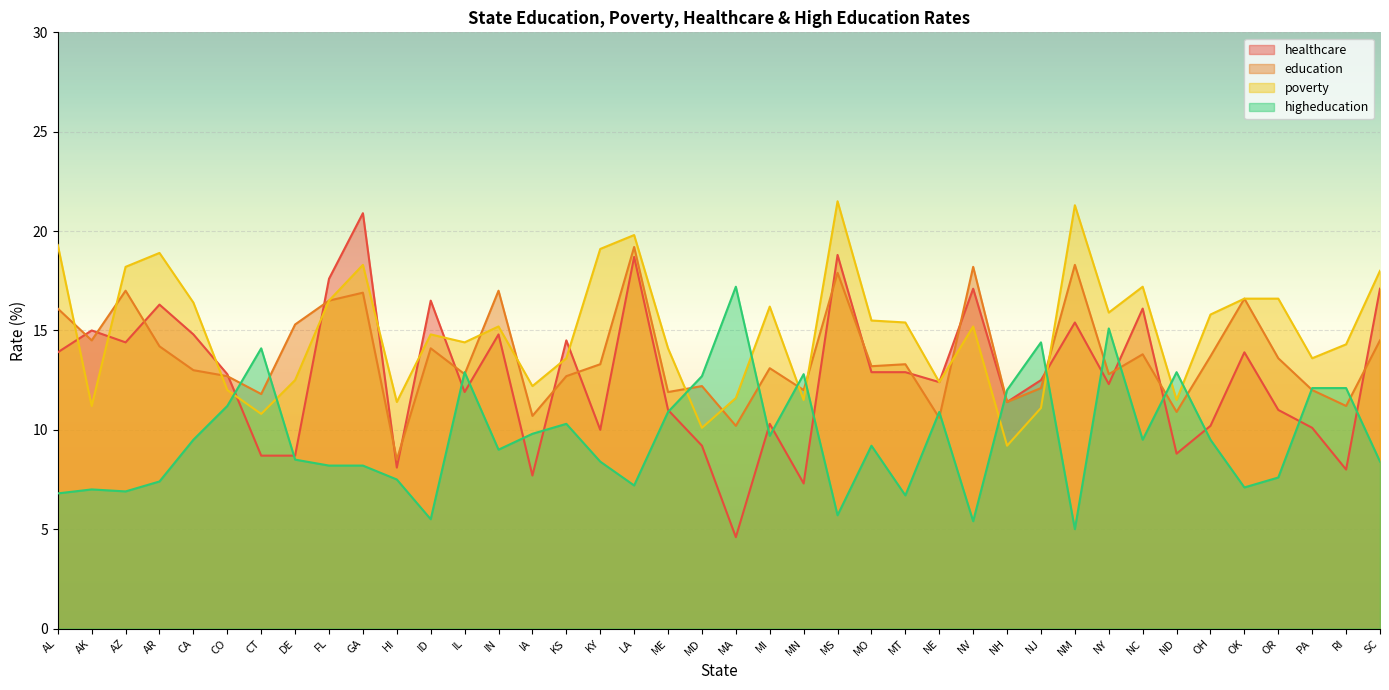

Which label corresponds to the smallest value in the chart?

MA